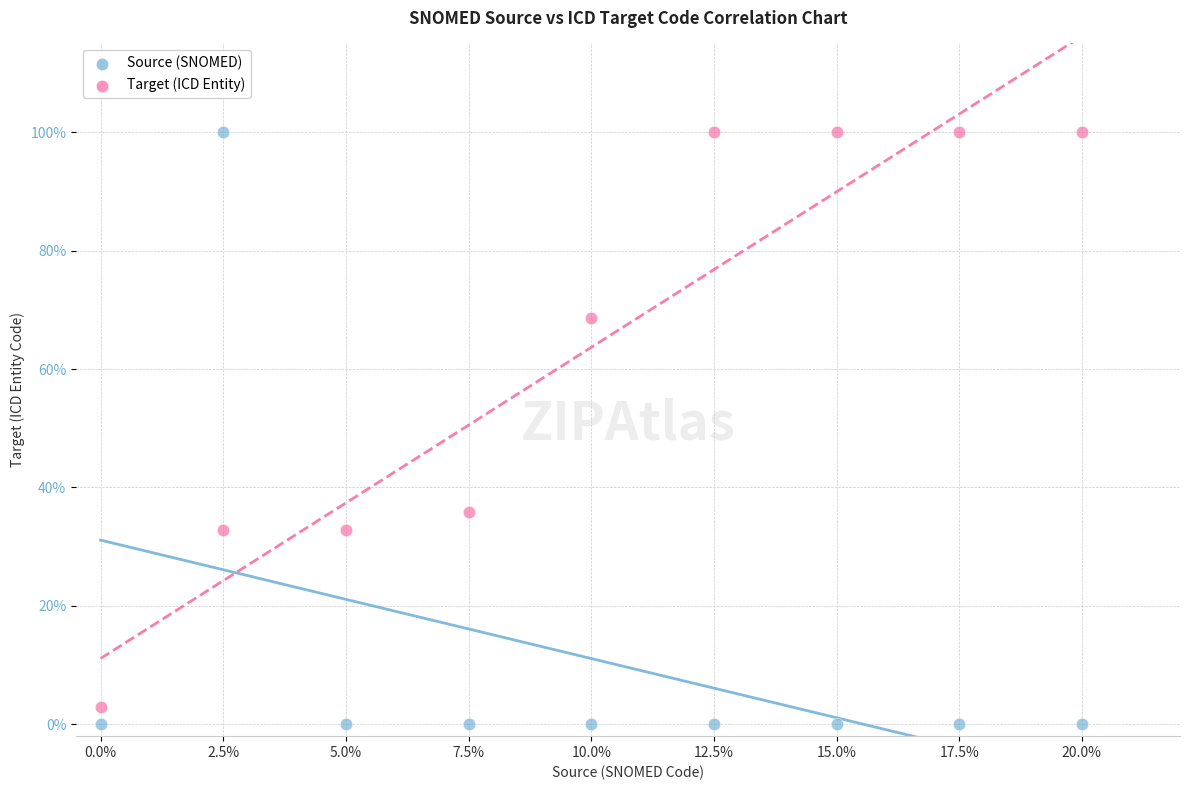

Which series has the widest spread of Y values?

Source (SNOMED)